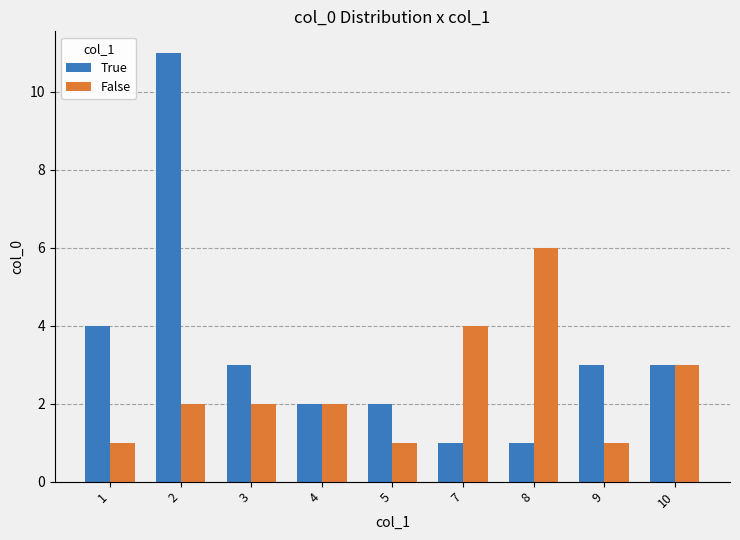

At which category is the sum across all series the highest?

2